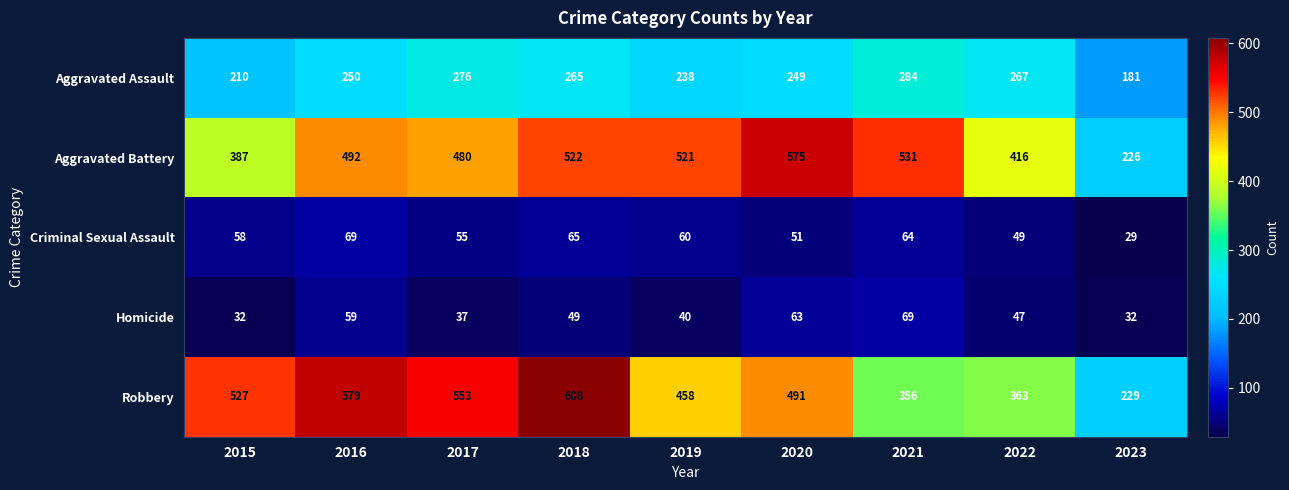

At which label is Homicide closest to 50?

2018